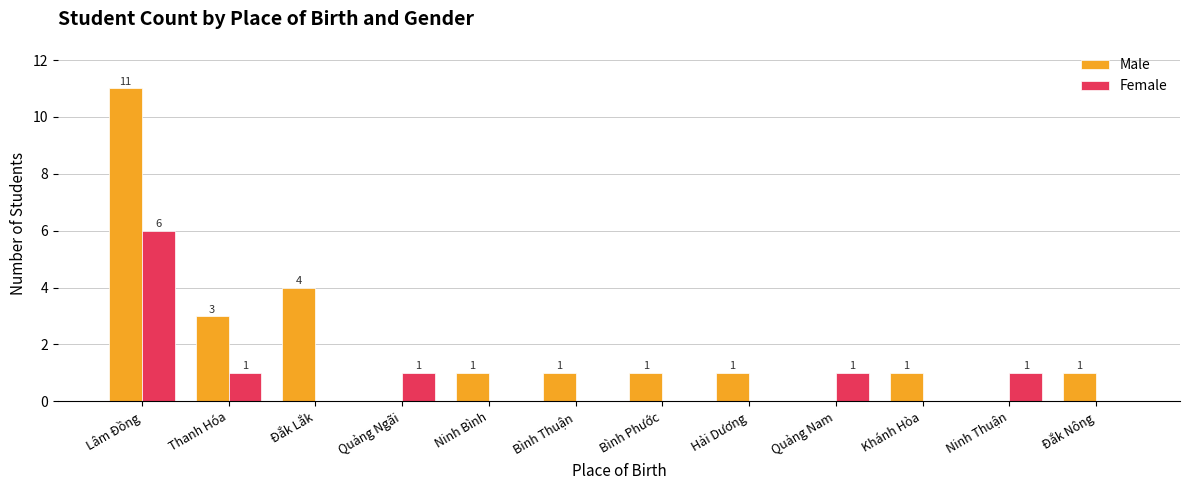

Reading left to right, list all the values displayed in this chart.

Male: Lâm Đồng=11	Đắk Lắk=4	Thanh Hóa=3	Ninh Bình=1	Ninh Thuận=0	Gia Lai=0	Đắk Nông=1	Khánh Hòa=1	Bình Thuận=1	Phú Yên=0	Quảng Nam=0	Hải Dương=1
Female: Lâm Đồng=6	Đắk Lắk=0	Thanh Hóa=1	Ninh Bình=0	Ninh Thuận=1	Gia Lai=1	Đắk Nông=0	Khánh Hòa=0	Bình Thuận=0	Phú Yên=1	Quảng Nam=1	Hải Dương=0